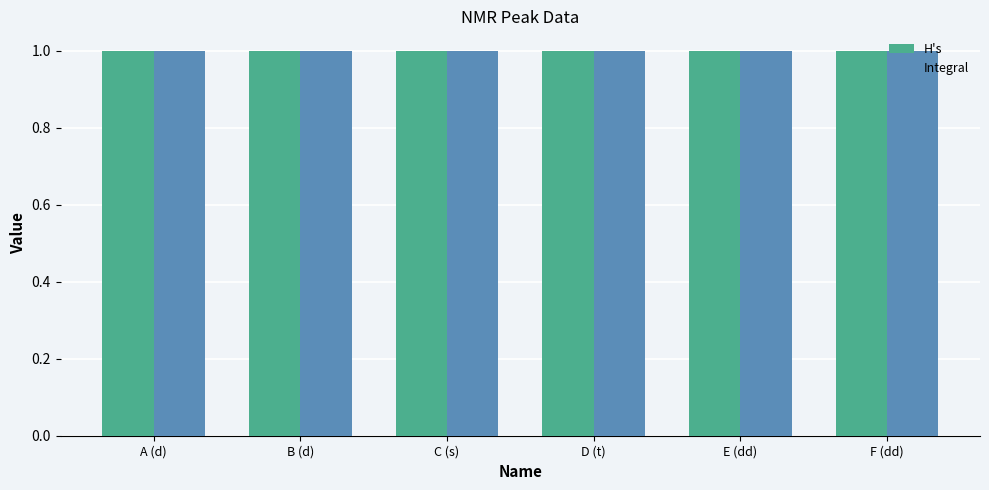

The H's series shows 1.7 at A (d). True or false?

False